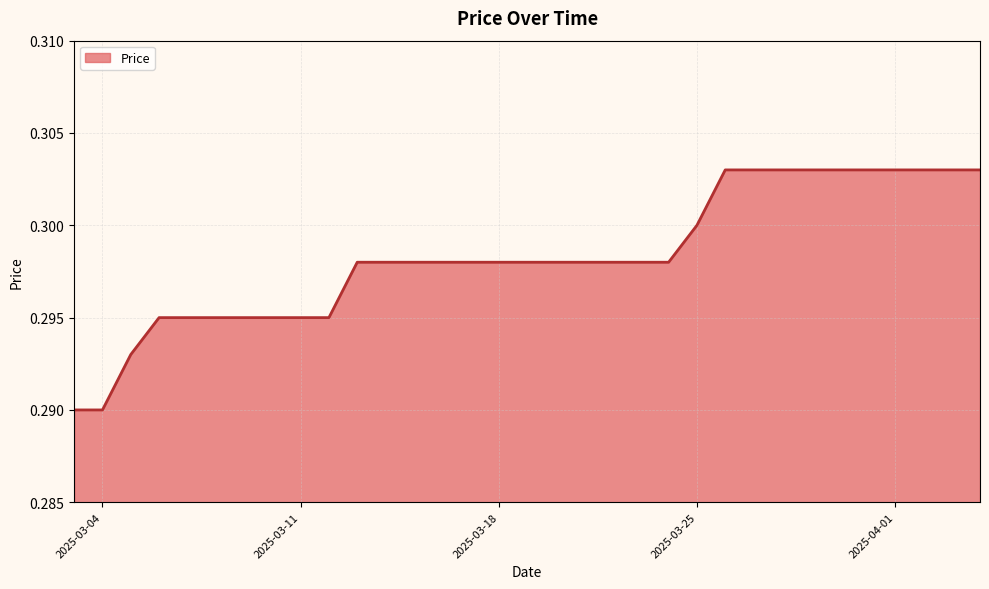

How many lines are shown in the chart?

1